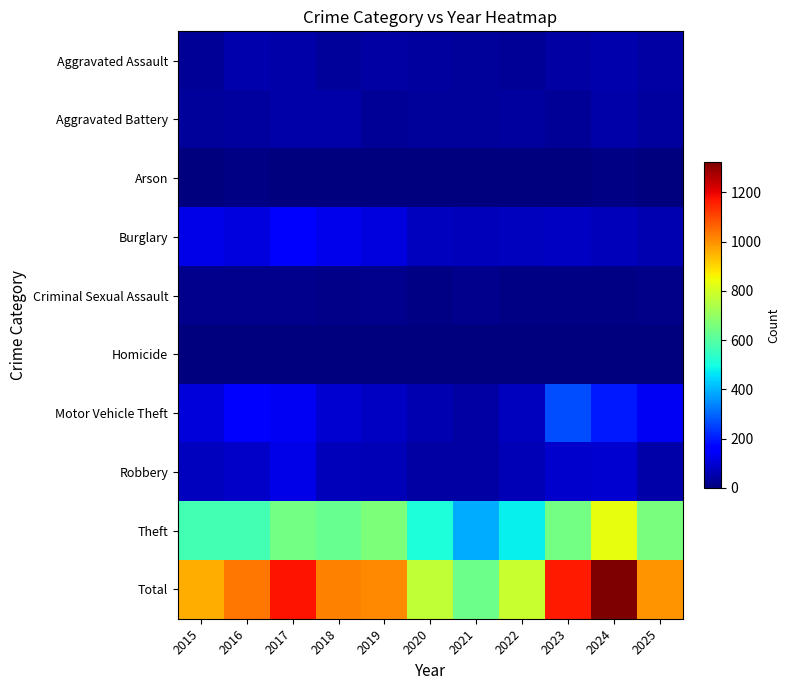

Reading left to right, extract all data points from this chart.

Aggravated Assault: 2015=27	2016=53	2017=48	2018=36	2019=43	2020=37	2021=34	2022=30	2023=44	2024=53	2025=43
Aggravated Battery: 2015=33	2016=39	2017=47	2018=48	2019=28	2020=34	2021=34	2022=38	2023=30	2024=51	2025=37
Arson: 2015=4	2016=6	2017=4	2018=4	2019=4	2020=3	2021=4	2022=2	2023=0	2024=7	2025=3
Burglary: 2015=121	2016=112	2017=146	2018=124	2019=111	2020=74	2021=69	2022=74	2023=82	2024=71	2025=58
Criminal Sexual Assault: 2015=20	2016=17	2017=18	2018=13	2019=17	2020=9	2021=18	2022=10	2023=7	2024=9	2025=12
Homicide: 2015=3	2016=2	2017=2	2018=3	2019=3	2020=4	2021=2	2022=5	2023=1	2024=2	2025=1
Motor Vehicle Theft: 2015=108	2016=147	2017=138	2018=98	2019=78	2020=61	2021=42	2022=77	2023=266	2024=198	2025=136
Robbery: 2015=73	2016=87	2017=123	2018=69	2019=62	2020=44	2021=46	2022=67	2023=89	2024=98	2025=48
Theft: 2015=569	2016=572	2017=647	2018=627	2019=666	2020=507	2021=391	2022=478	2023=647	2024=833	2025=658
Total: 2015=958	2016=1035	2017=1173	2018=1022	2019=1012	2020=773	2021=640	2022=781	2023=1166	2024=1322	2025=996